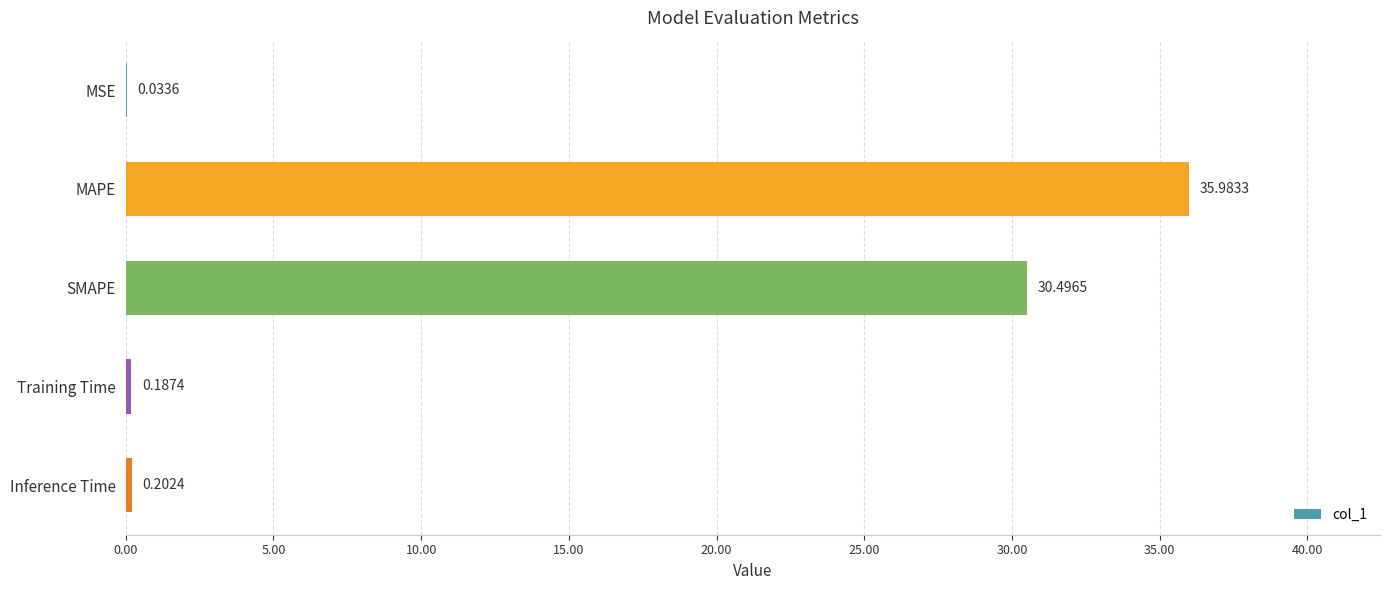

What is the sum of the values at MAPE and MSE?

36.0